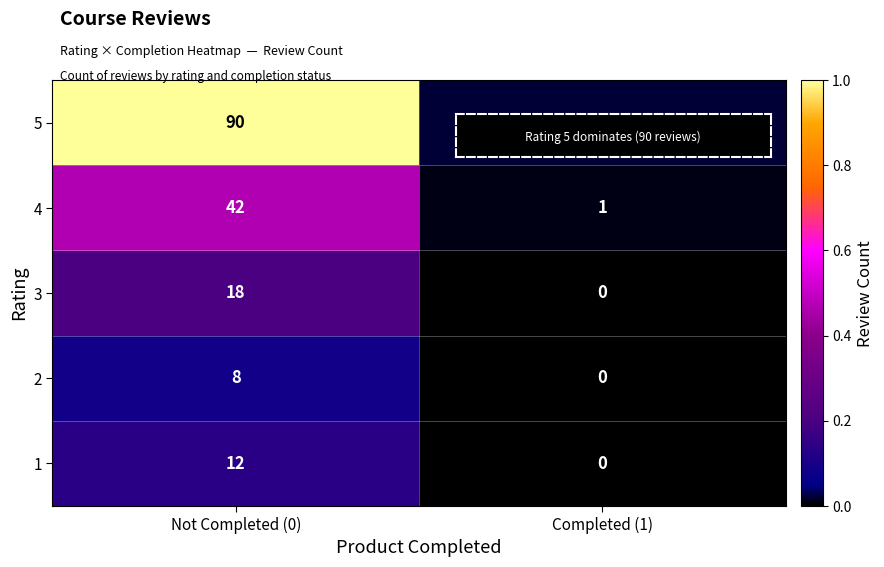

List the series in order of their peak value, highest first.

5, 4, 3, 1, 2